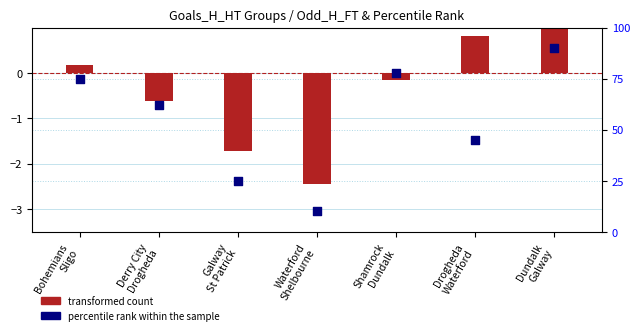

Which series has the widest spread of Y values?

percentile rank within the sample